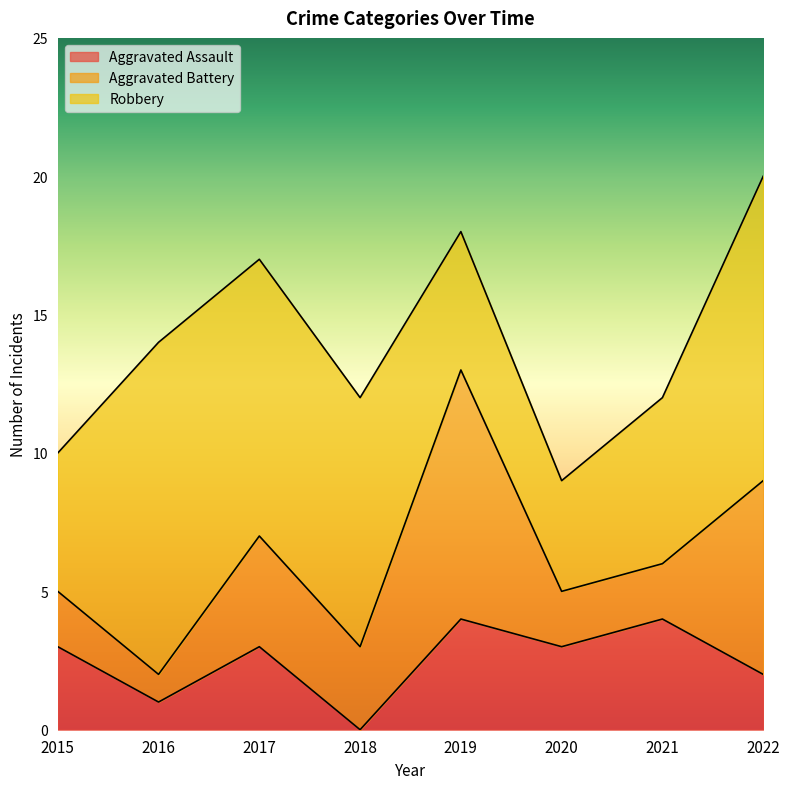

At which label does Robbery reach its peak?

2016